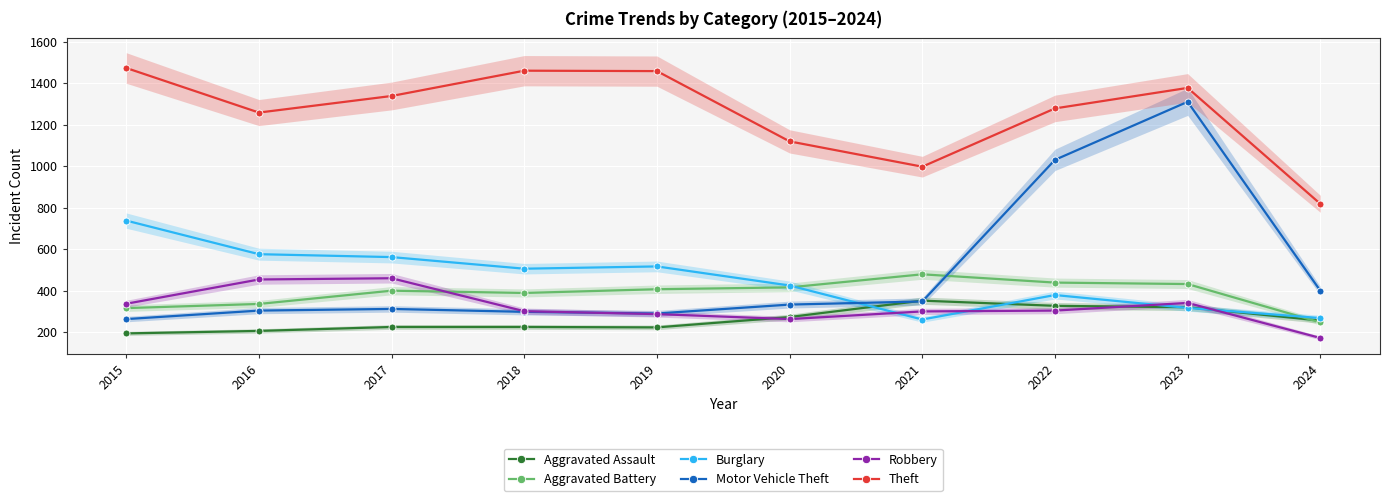

Which series has the largest total across all categories?

Theft